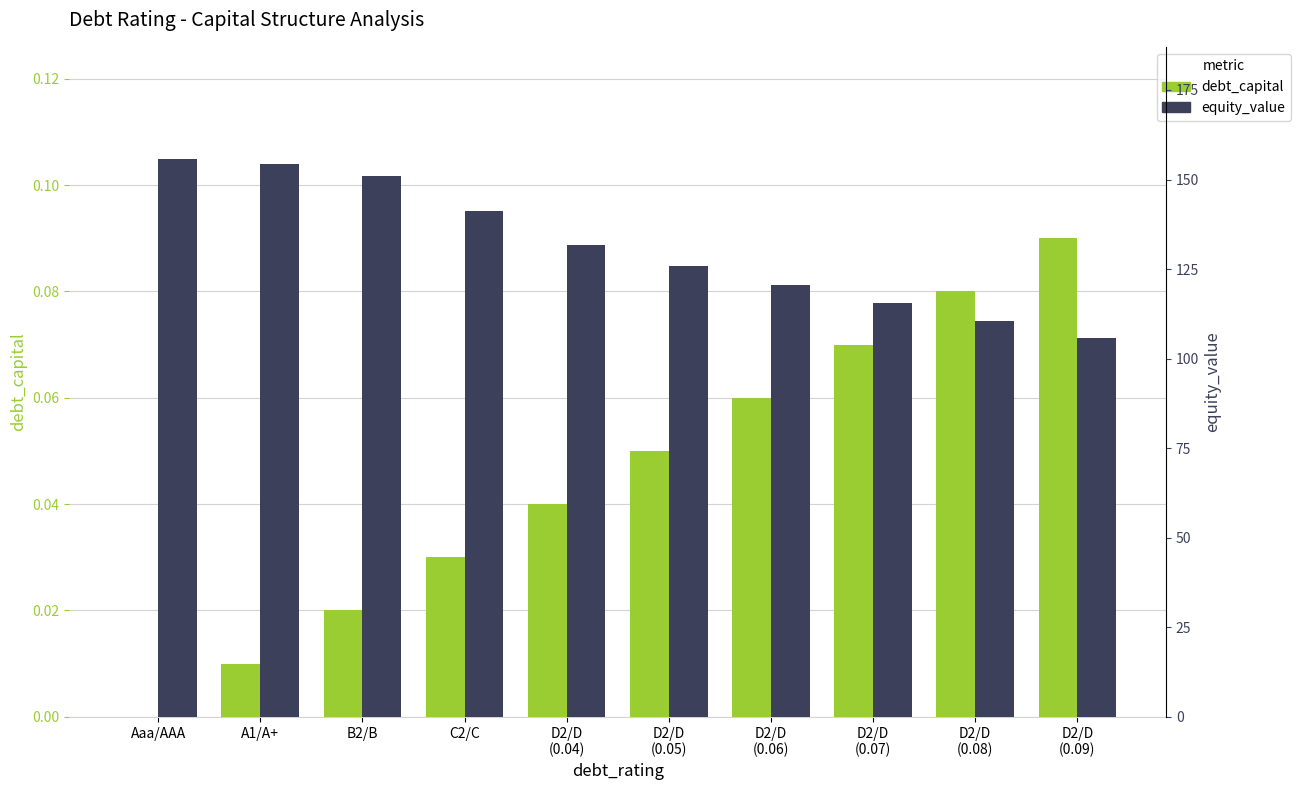

Reading left to right, extract all data points from this chart.

debt_capital: 0.0	0.0	0.0	0.0	0.0	0.1	0.1	0.1	0.1	0.1
equity_value: 155.9	154.3	151.0	141.2	131.6	126.0	120.6	115.4	110.5	105.7